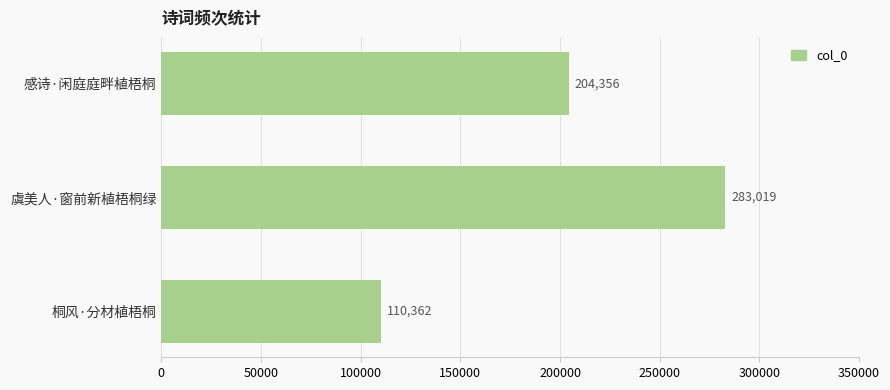

Reading bottom to top, what are all the values shown in this chart?

桐风·分材植梧桐=110362	虞美人·窗前新植梧桐绿=283019	感诗·闲庭庭畔植梧桐=204356